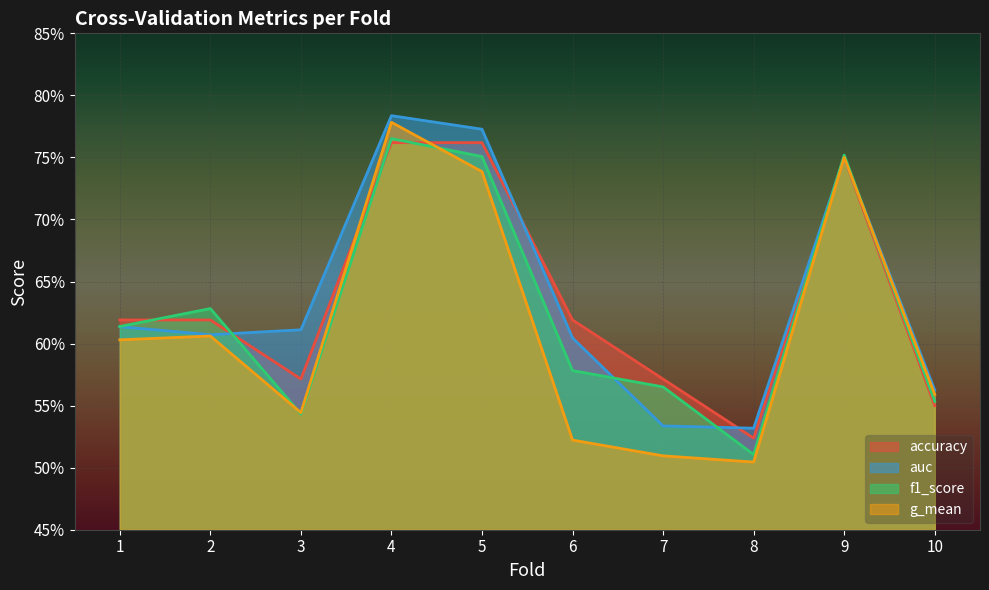

At which category is the sum across all series the highest?

4